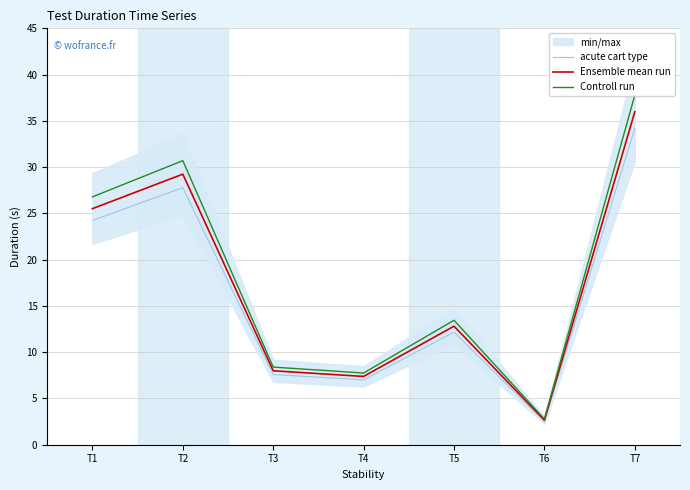

Rank the series by their maximum value, from highest to lowest.

Controll run, Ensemble mean run, acute cart type